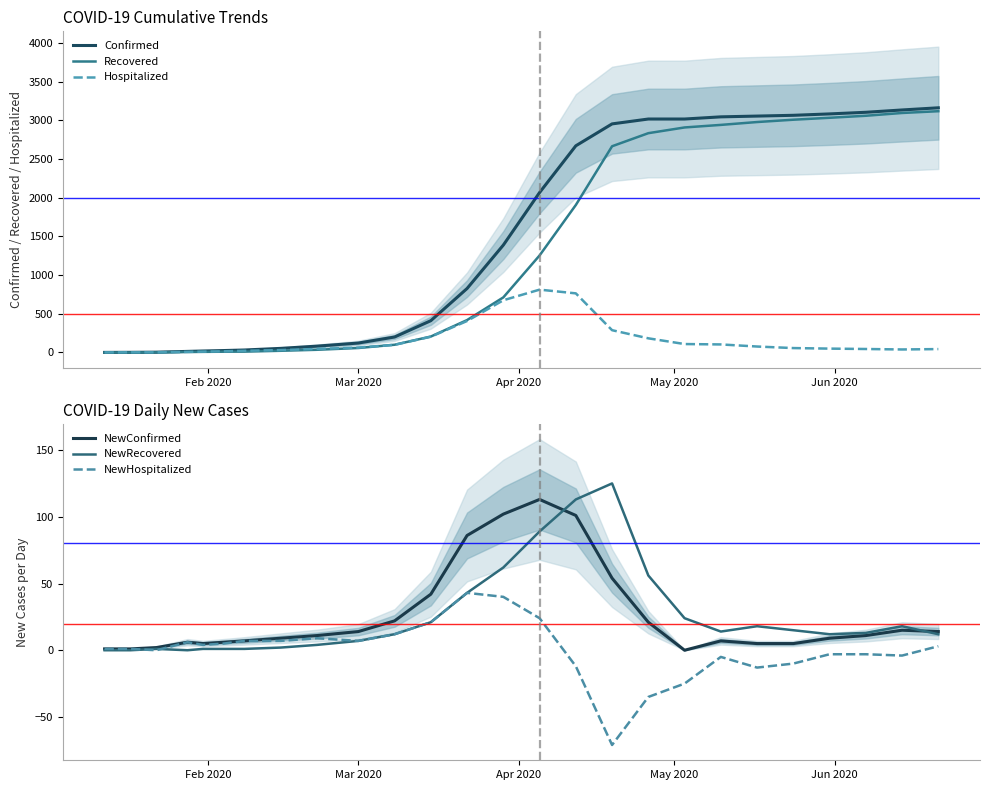

At which label does Hospitalized reach its minimum?

Feb 2020